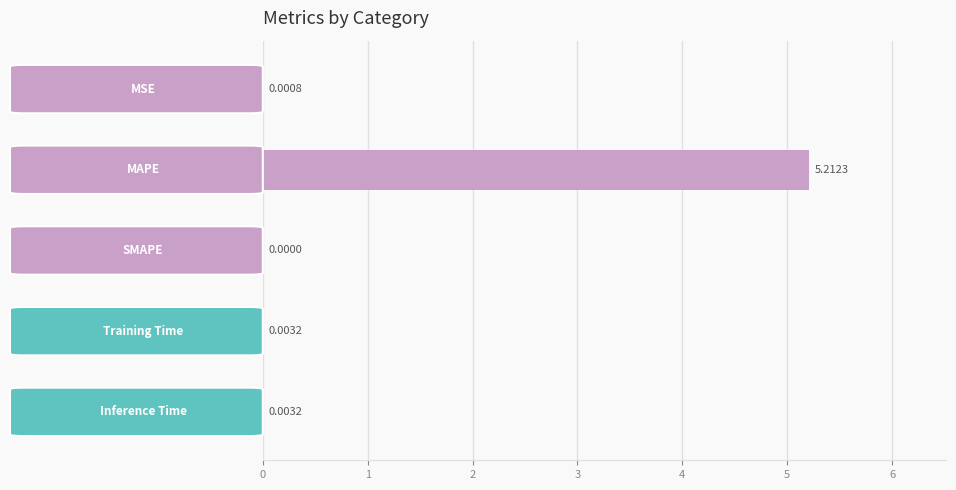

Which has a higher value, 3 or 2?

3